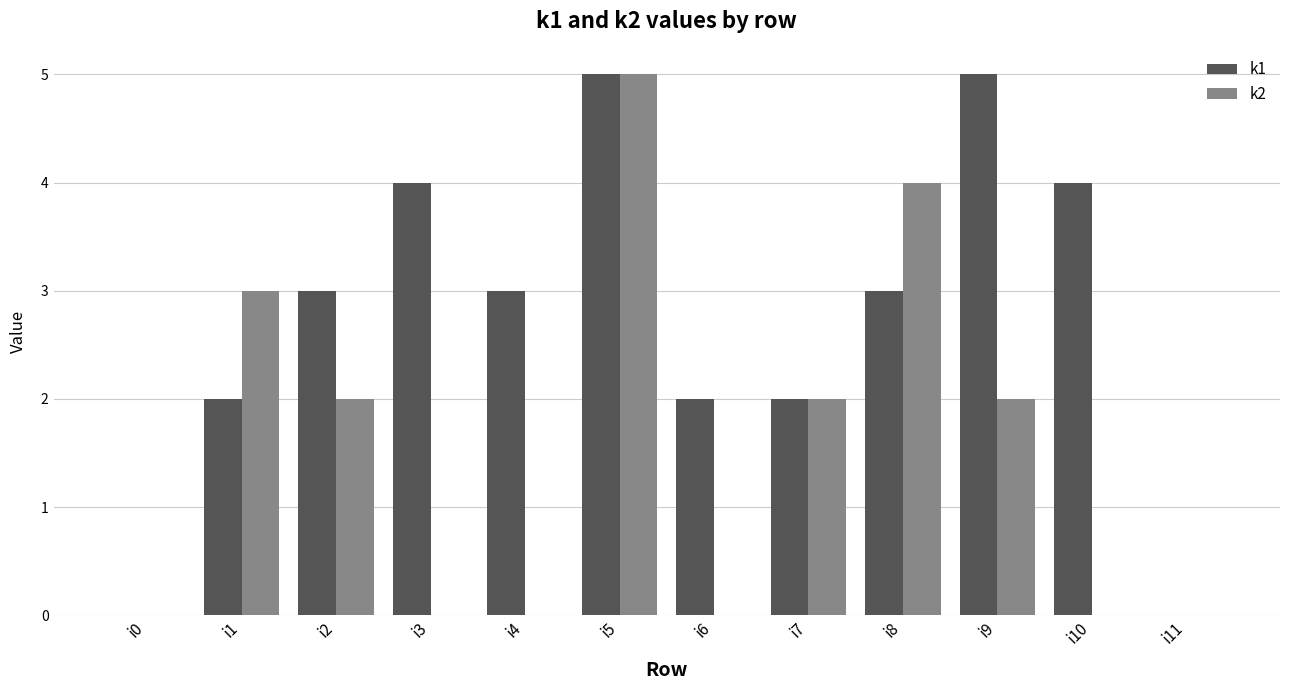

Are the bars horizontal?

No